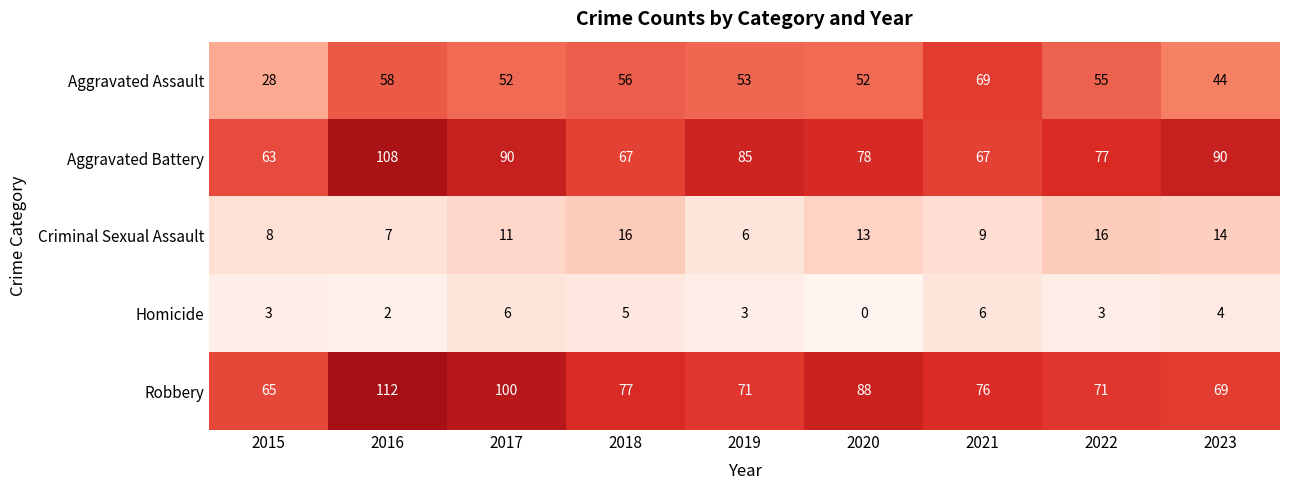

Read the Aggravated Battery value at 2016, to the nearest 5.

110